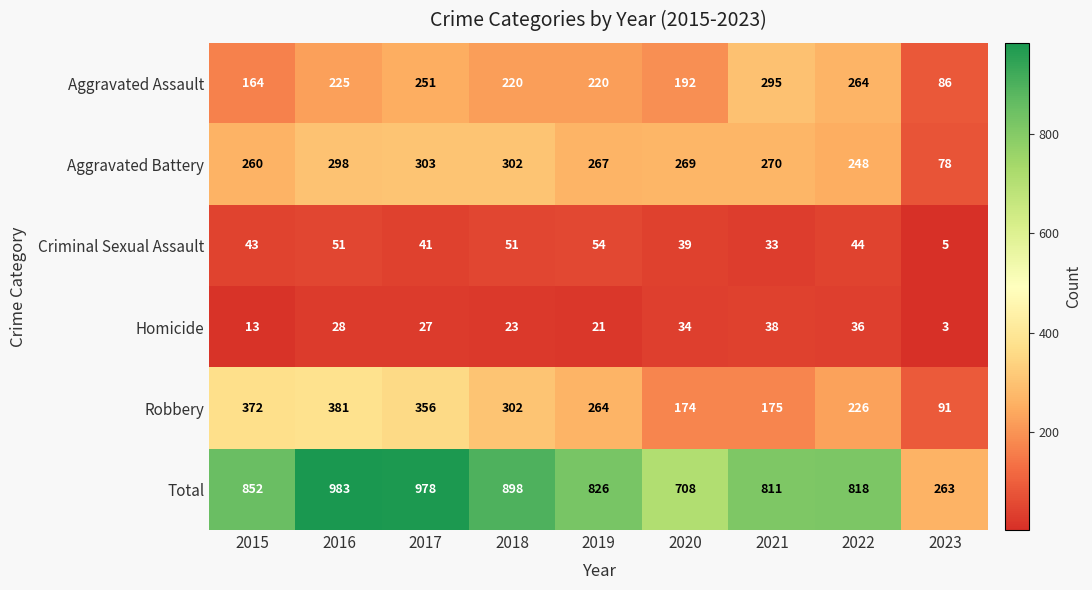

Between 2015 and 2016, which series saw the biggest shift?

Total